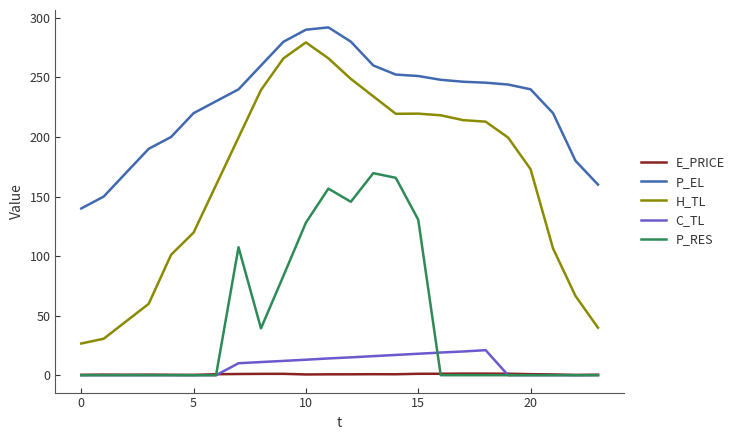

Which series has the largest total across all categories?

P_EL